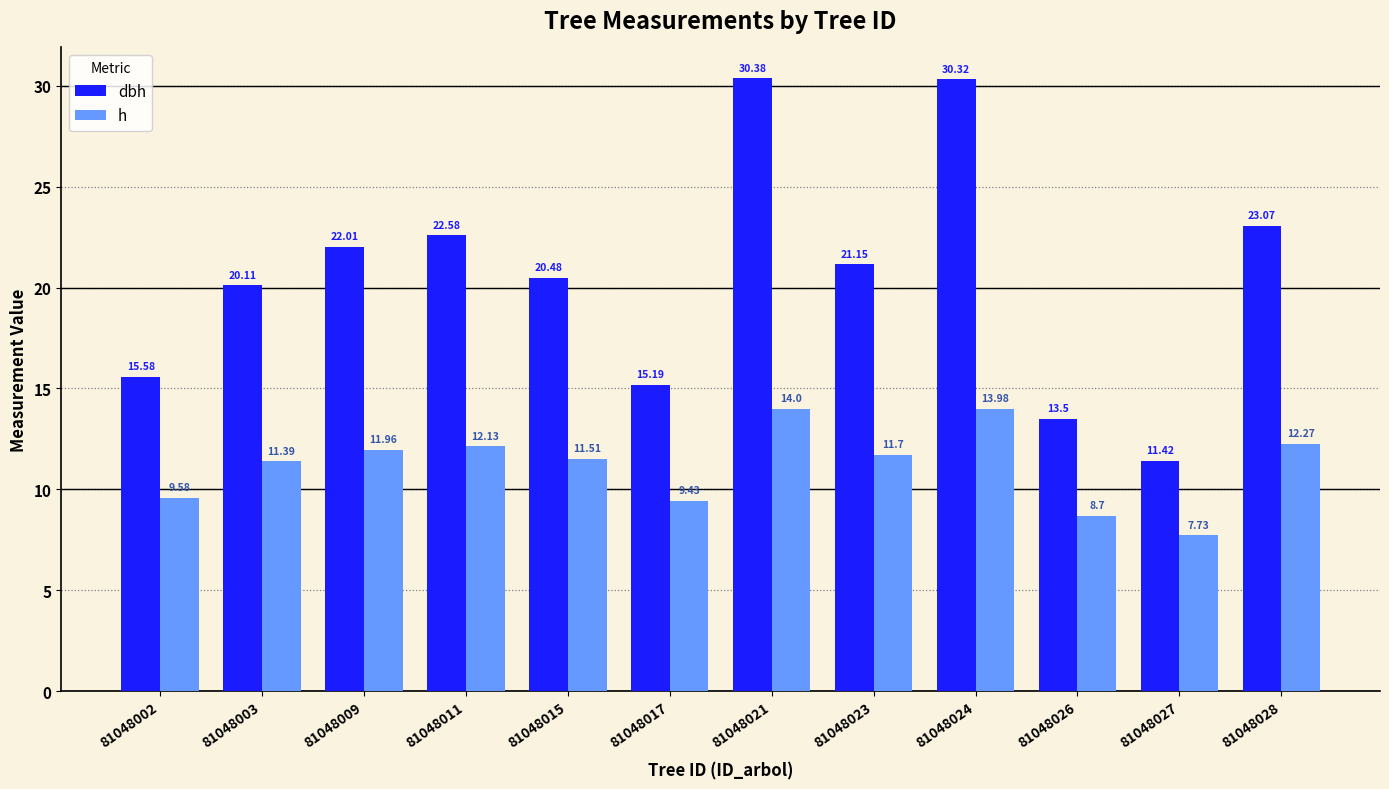

At 81048028, list the series in order from largest to smallest.

dbh, h